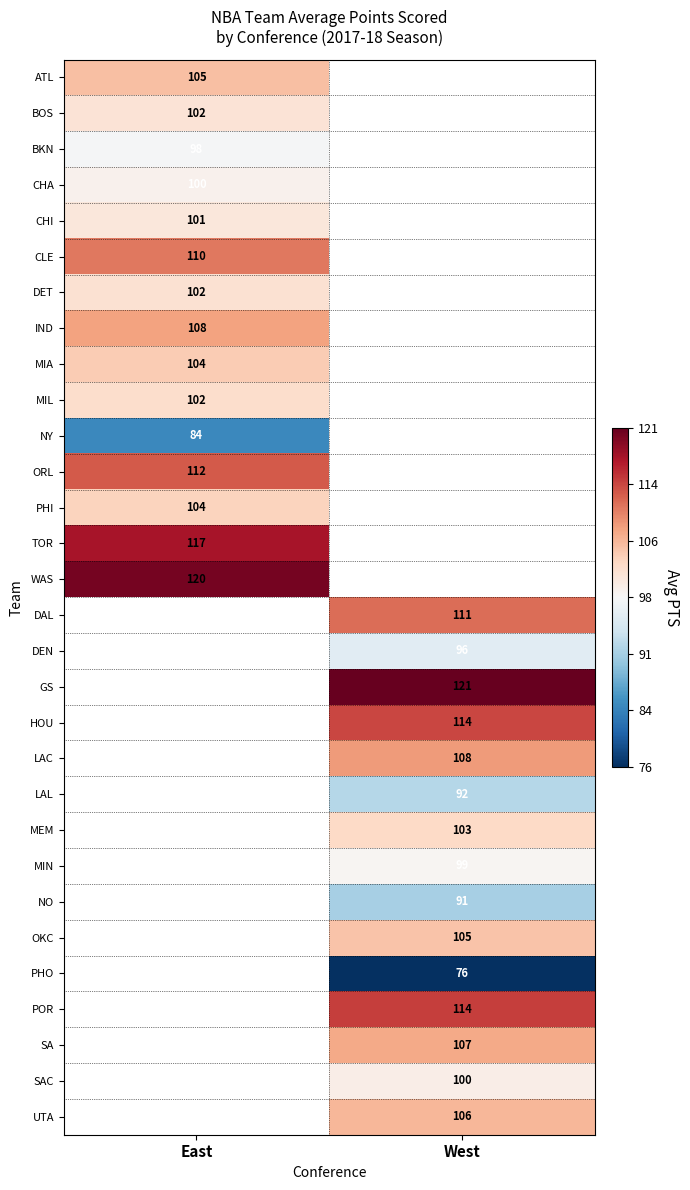

Count the number of categories in the chart.

2